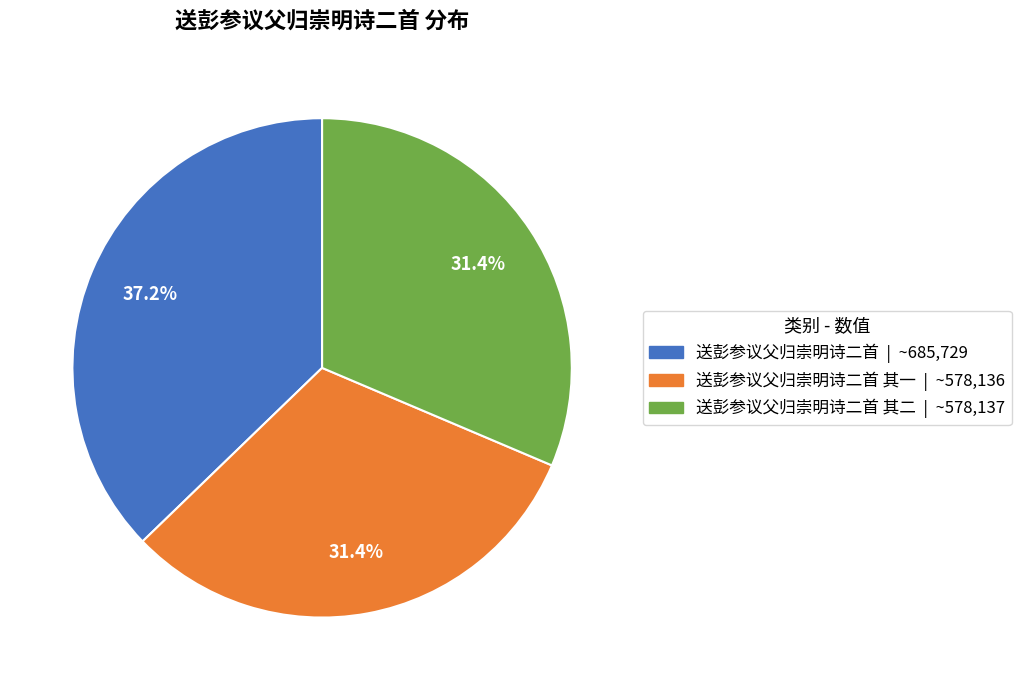

Is there a majority slice in this chart?

No